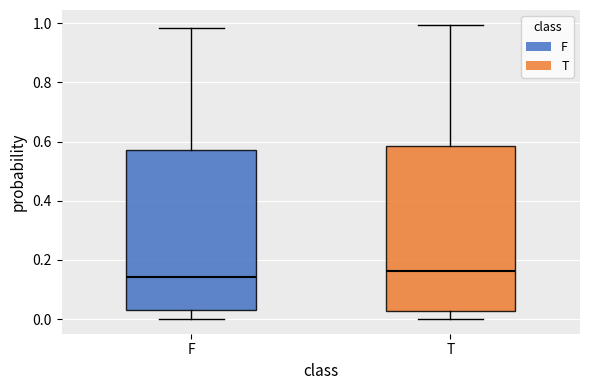

Reading left to right, transcribe this box plot: for each box, give where its median line is, the range the box spans, and where its two whiskers end, as read against the y-axis. The values are not printed on the chart, so give them approximately, as read against the axis.

F: median 0.14, box 0.02 to 0.58, whiskers 0.00 to 0.98
T: median 0.16, box 0.02 to 0.58, whiskers 0.00 to 1.00